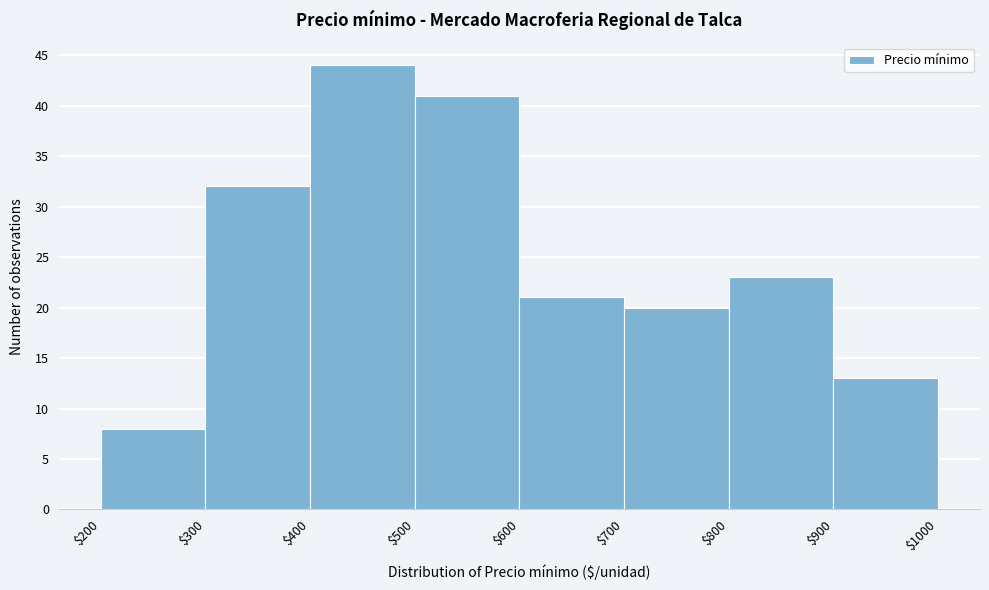

How tall is the bar that spans $600 to $700 on the x-axis? The values are not printed on the chart, so give them approximately, as read against the axis.

21